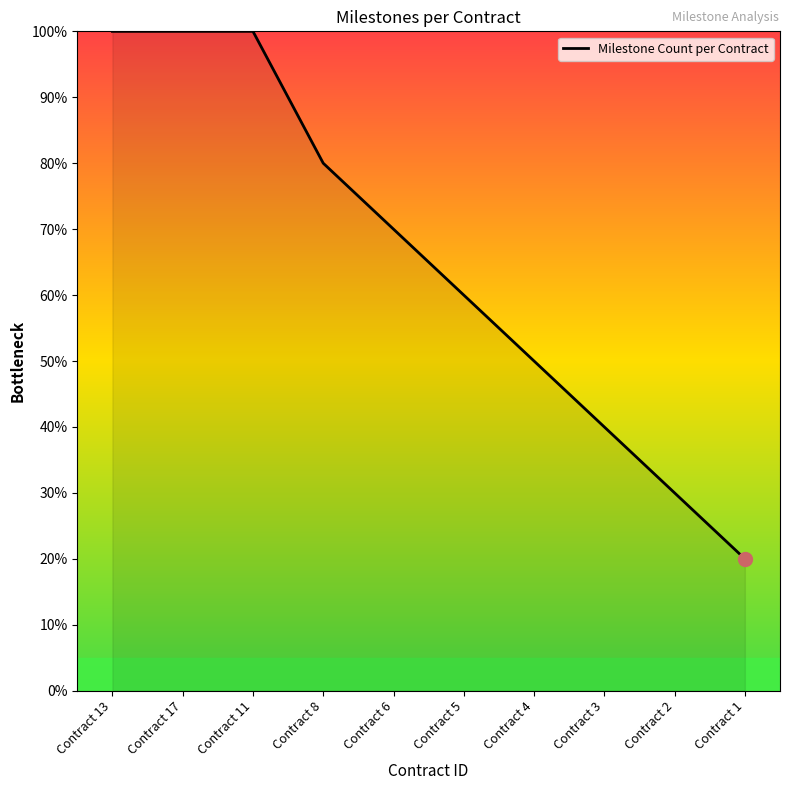

How many distinct data groups are displayed?

1